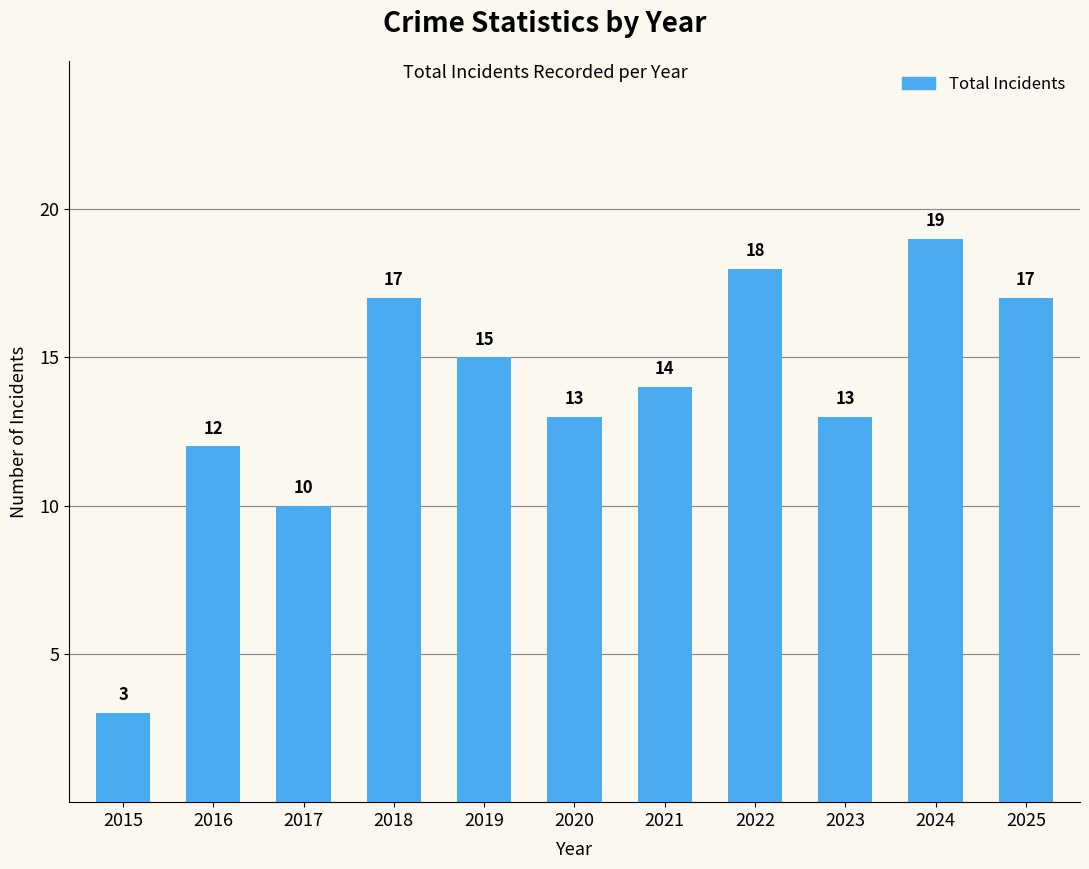

What is the value of the 1st bar from the left?

3